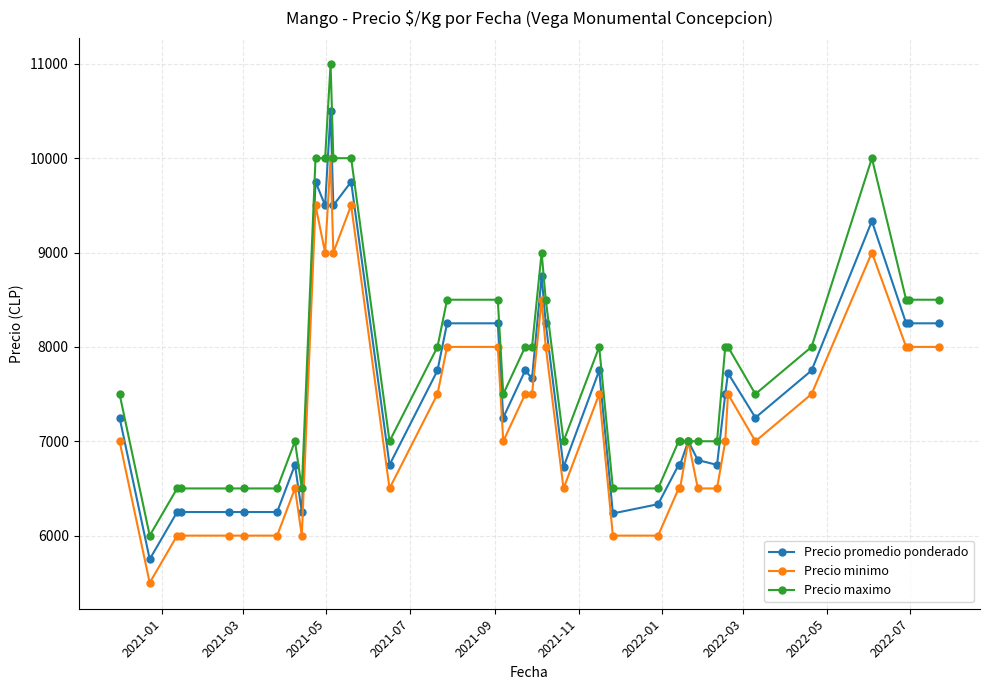

What is the value of the Precio maximo point at the 13th from the left?

10000